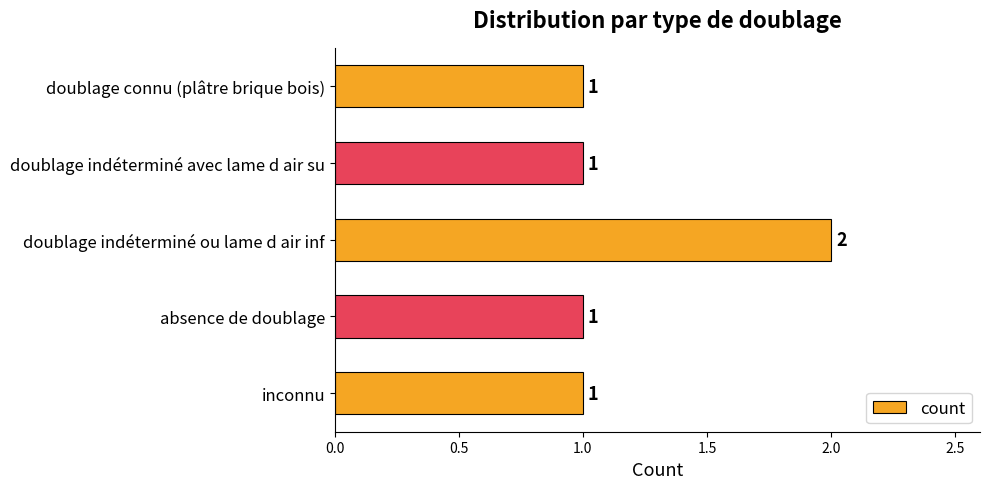

Approximately how many times larger is the value at absence de doublage compared to inconnu?

1.0